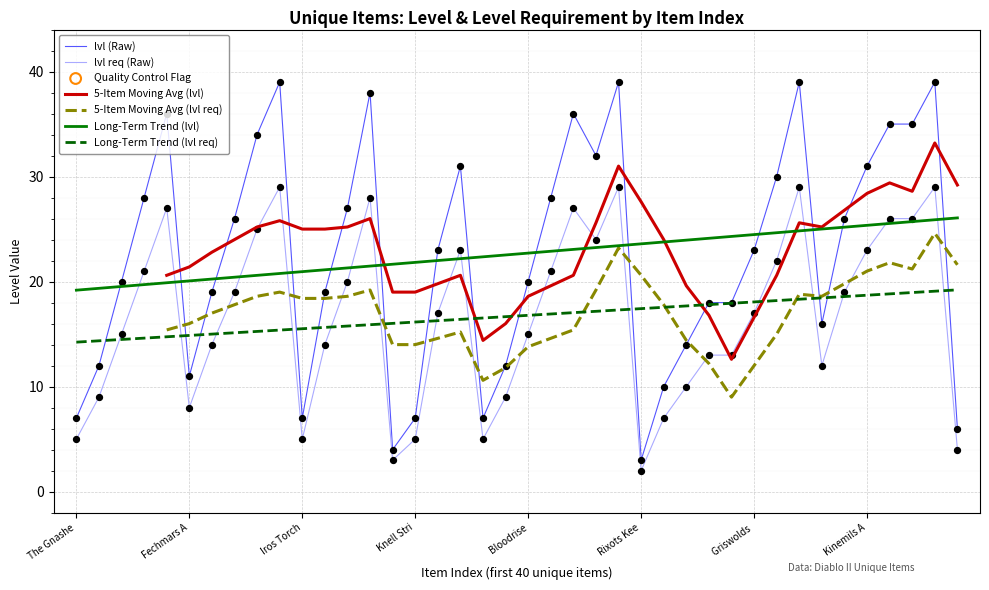

Which series has the largest Y range (max minus min)?

lvl (Raw)